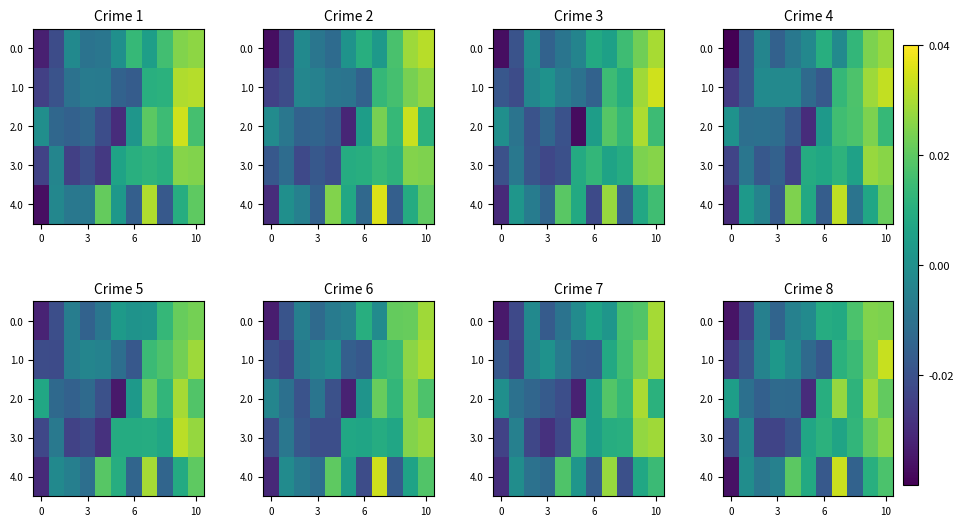

At which category is the sum across all series the highest?

10